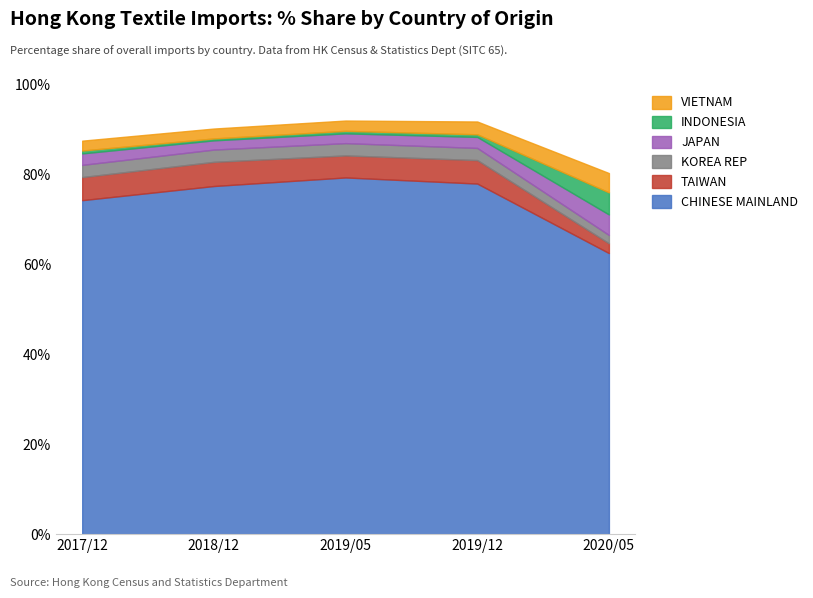

True or false: CHINESE MAINLAND has a value of 79.3 at 2019/05.

True